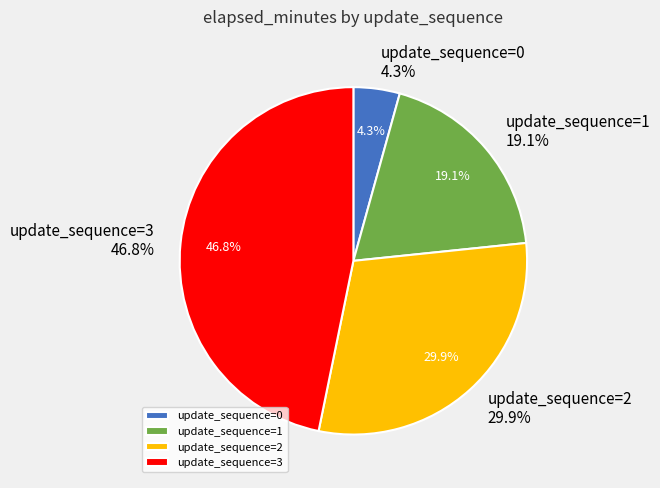

True or false: 2 accounts for 30% of the total.

True